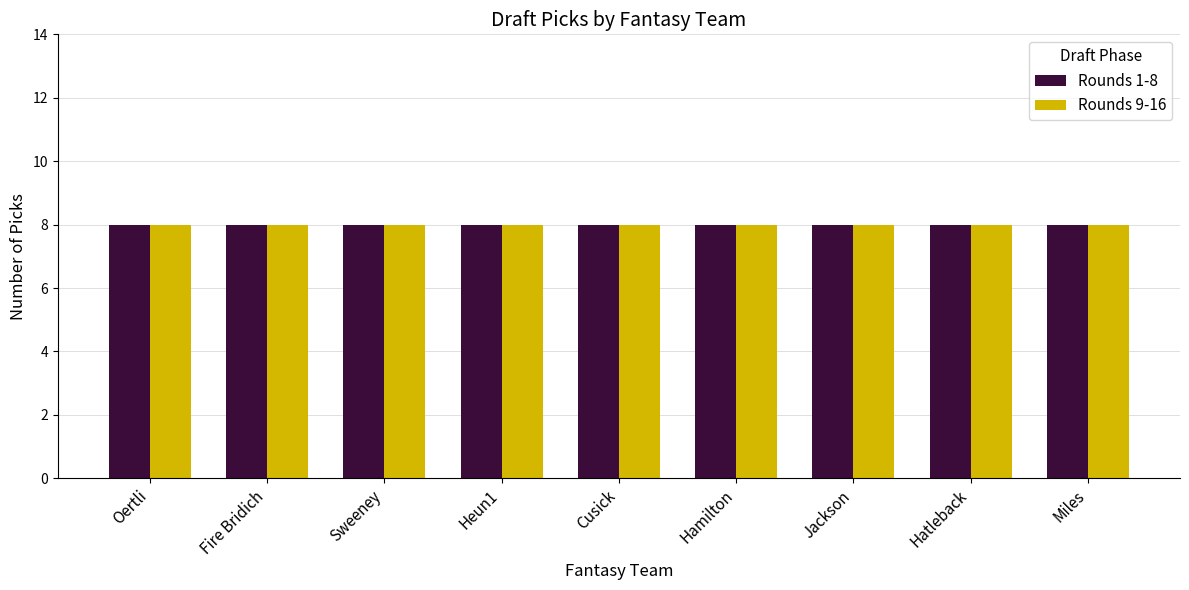

Does the chart contain stacked bars?

No